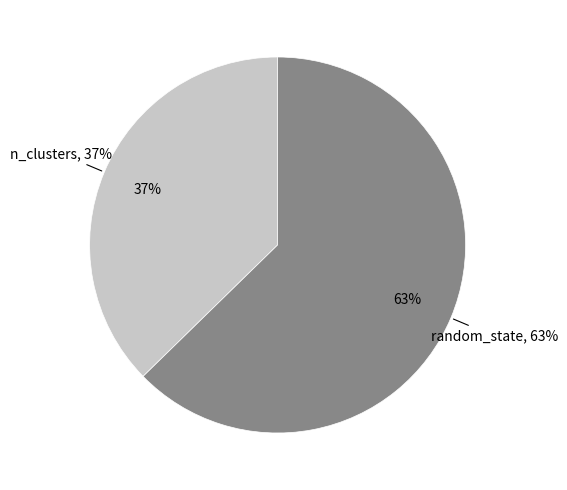

Which slice represents more than half of the pie?

random_state